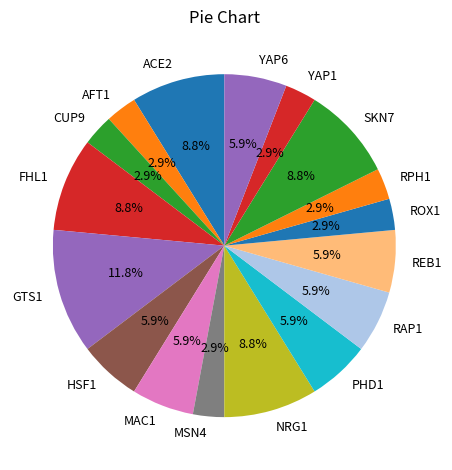

What is the largest slice in the pie chart?

GTS1